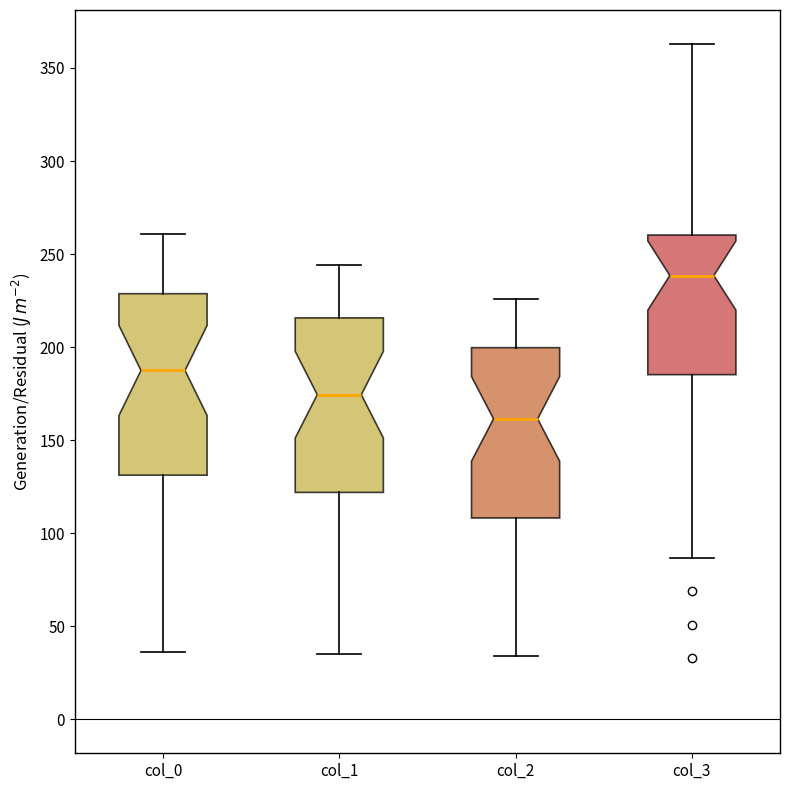

Reading left to right, transcribe this box plot: for each box, give where its median line is, the range the box spans, and where its two whiskers end, as read against the y-axis. The values are not printed on the chart, so give them approximately, as read against the axis.

col_0: median 190, box 130 to 230, whiskers 35 to 260
col_1: median 175, box 120 to 215, whiskers 35 to 245
col_2: median 160, box 110 to 200, whiskers 35 to 225
col_3: median 240, box 185 to 260, whiskers 85 to 365